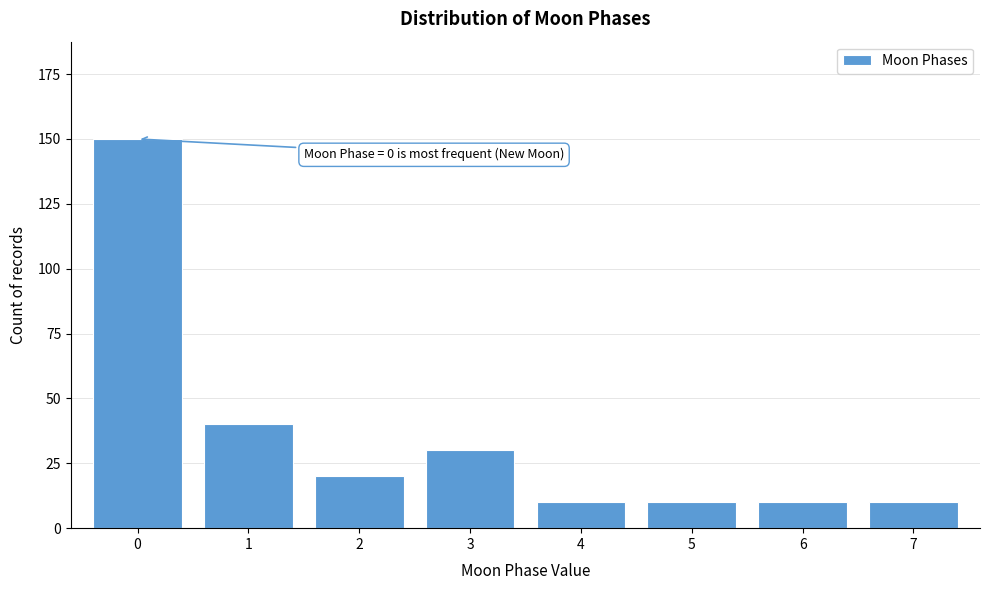

Reading left to right, what are all the values shown in this chart?

150	40	20	30	10	10	10	10